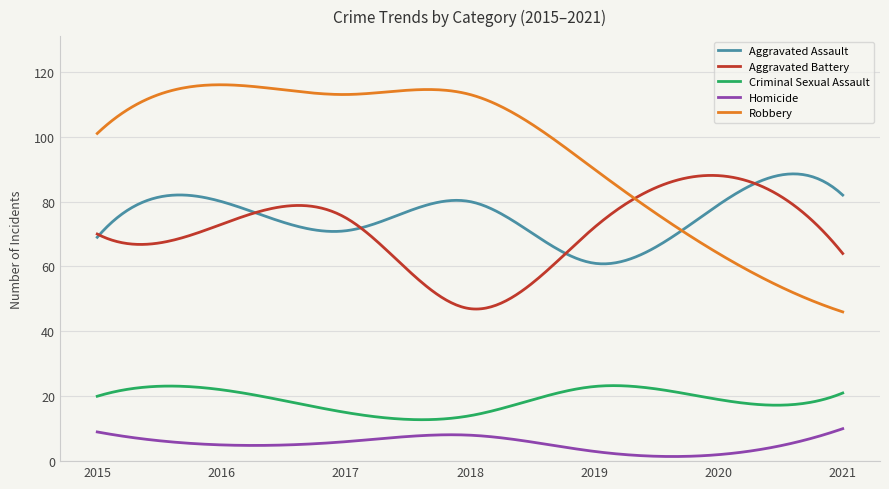

How many lines are shown in the chart?

5